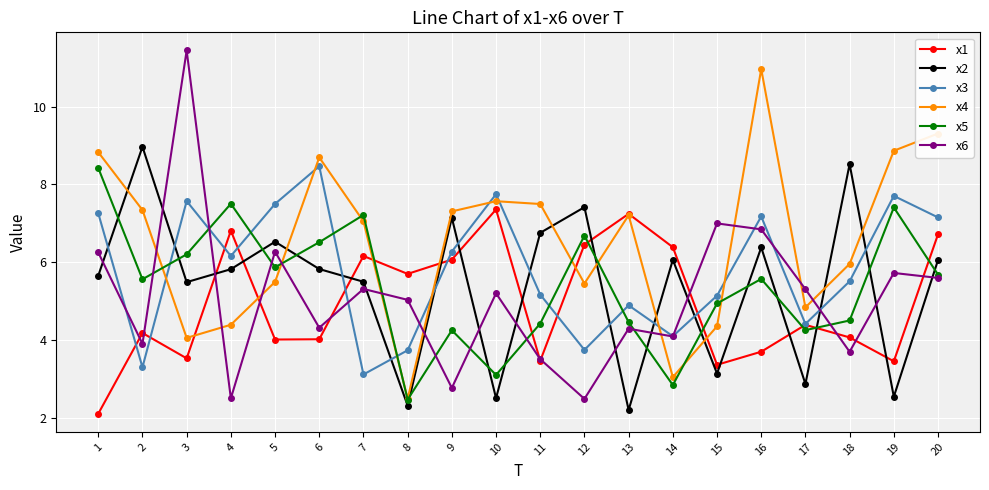

At which label does x5 reach its minimum?

8